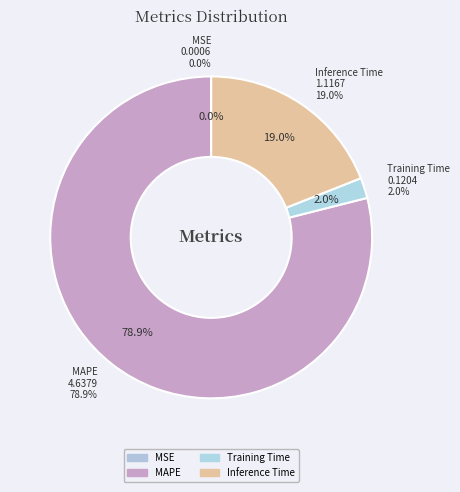

Does any single category account for the majority?

Yes